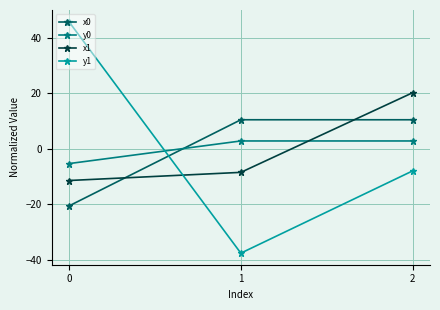

What is the total value across all series at 2?

25.2